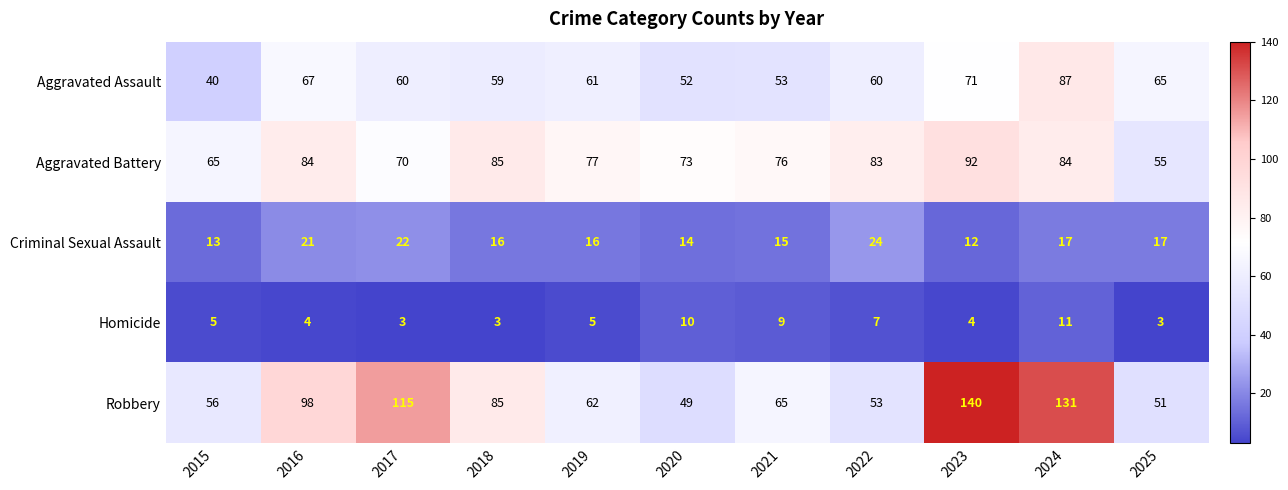

What is the sum of all Aggravated Assault values?

675